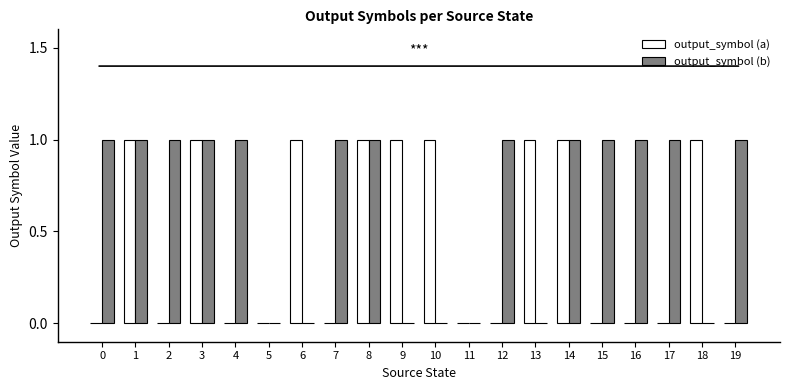

Read the output_symbol (a) value at 8.

1